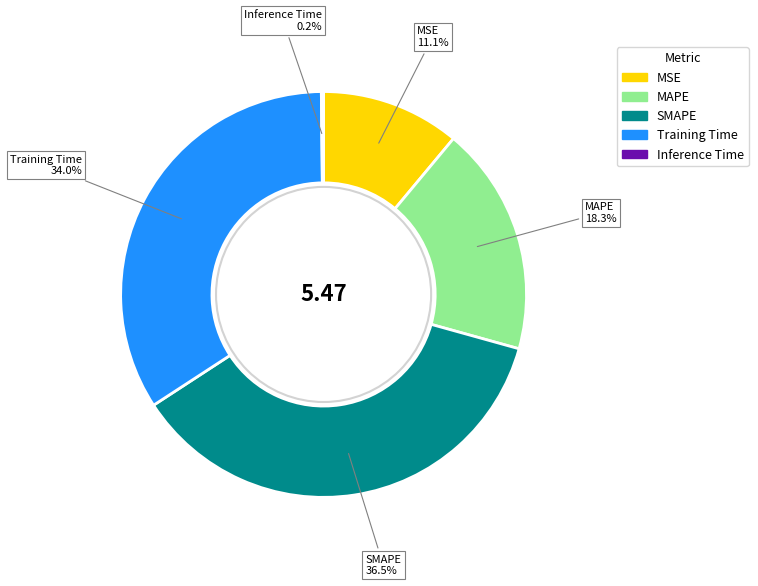

What percentage is NOT represented by MAPE?

81.7%